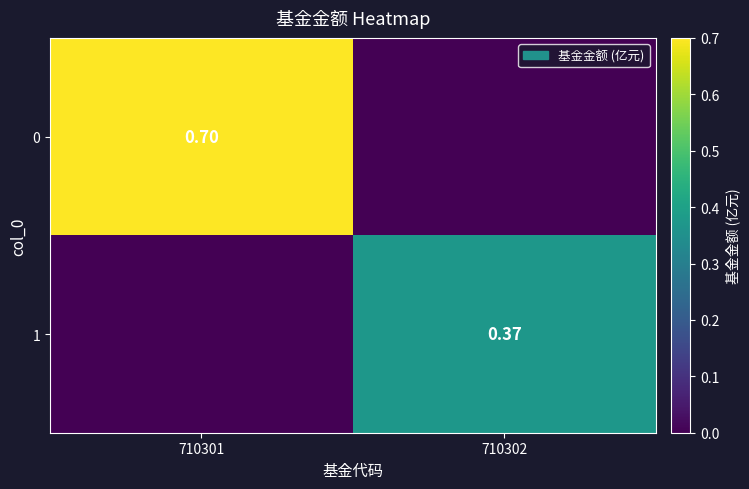

The 0 series shows 0.3 at 710302. True or false?

False